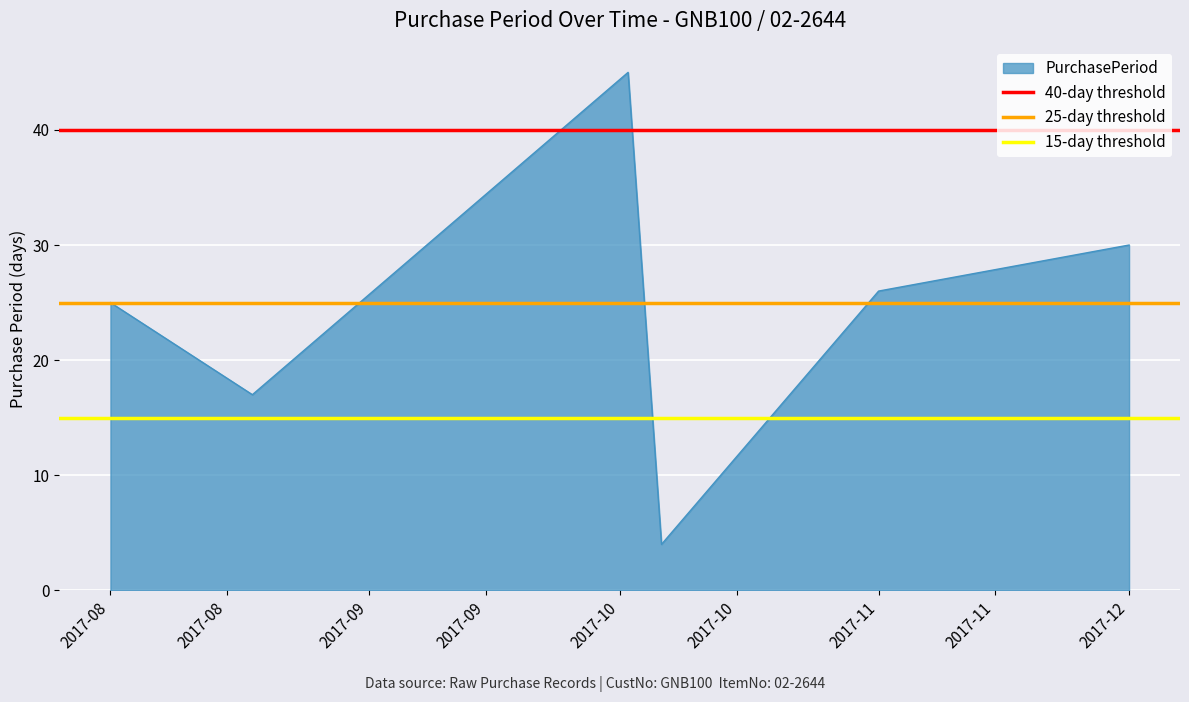

True or false: PurchasePeriod has a value of 26 at 2017-11.

True